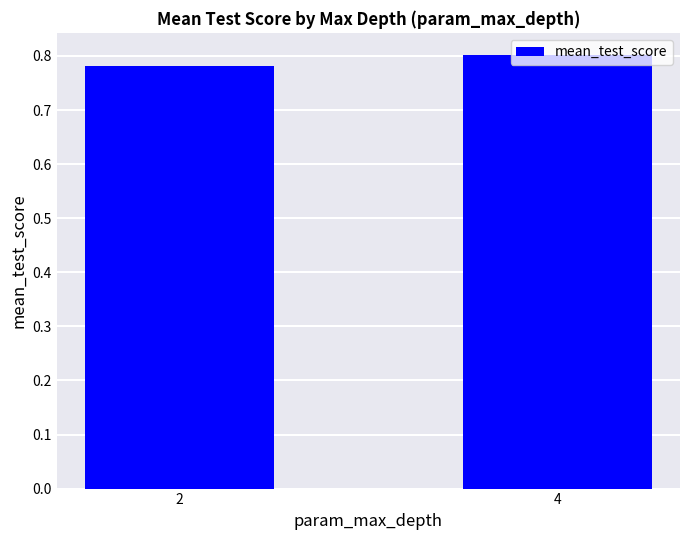

What is the sum of all values?

1.6